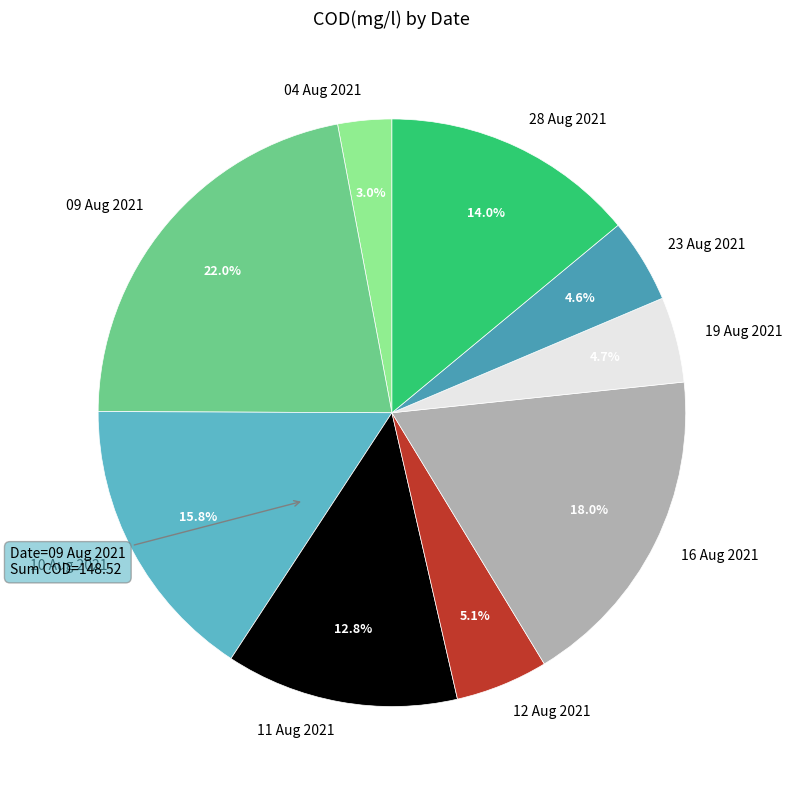

How many segments does this pie chart have?

9